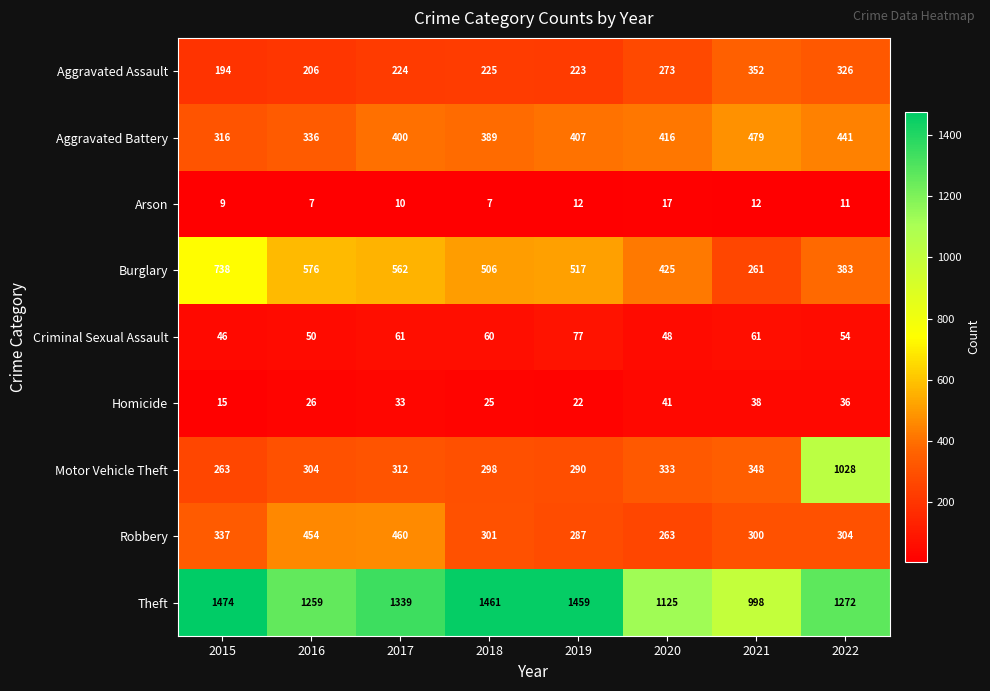

What is the difference between the maximum and minimum values in the Arson series?

10